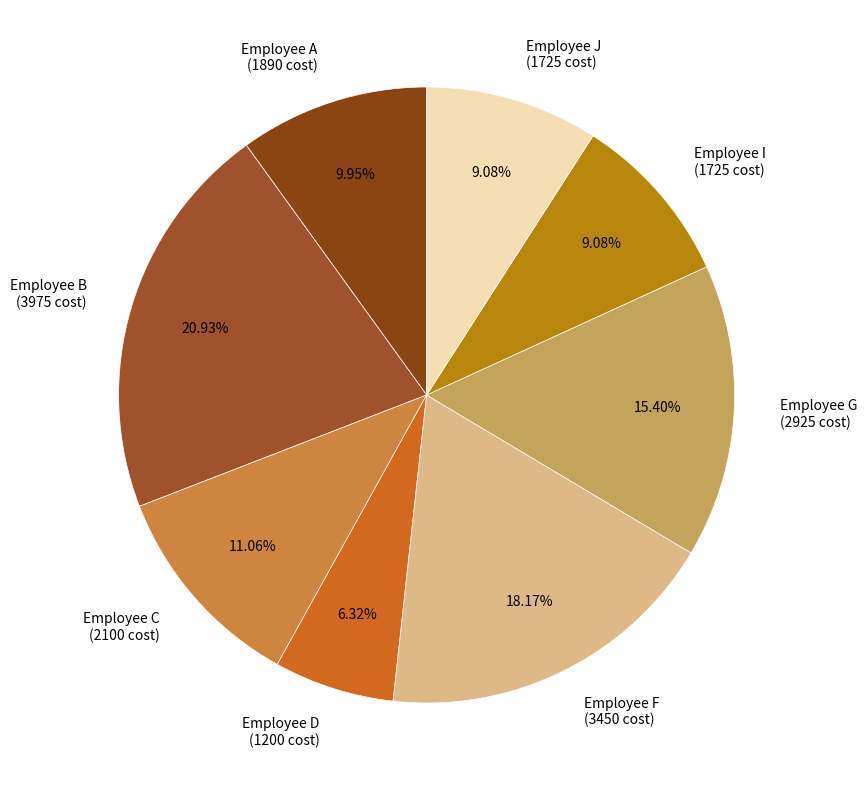

What is the ratio of the value at Employee G to the value at Employee B?

0.7